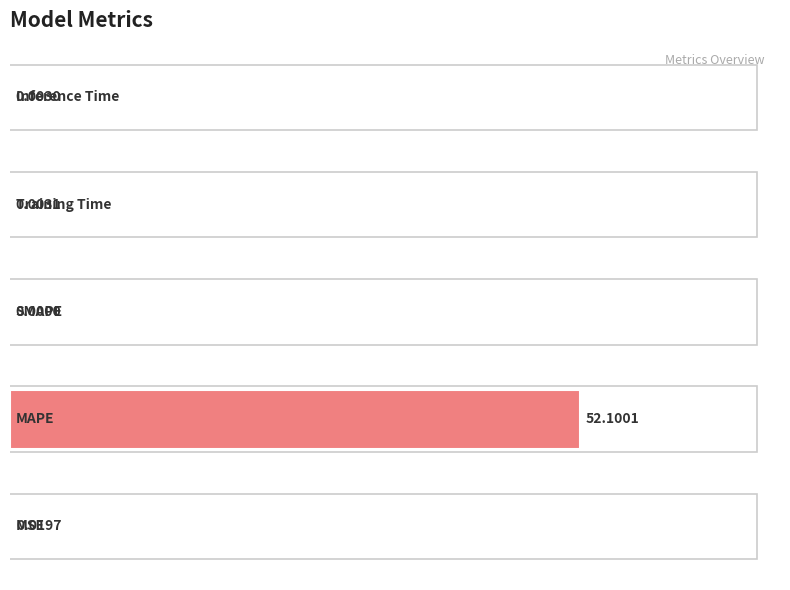

What is the sum of all values?

52.1